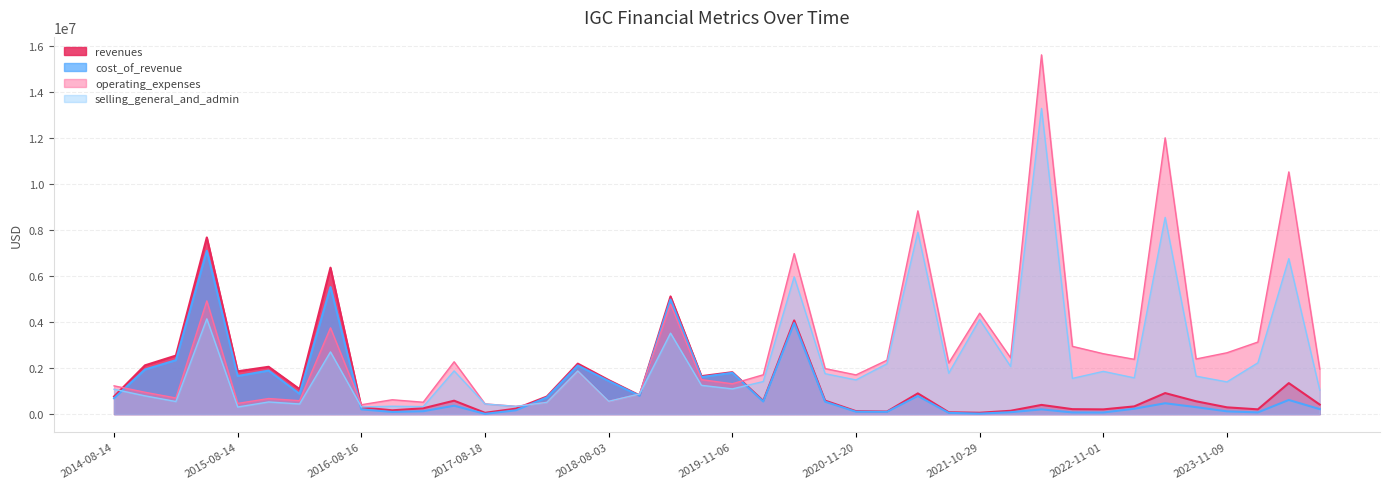

What is the maximum value for cost_of_revenue?

7100568